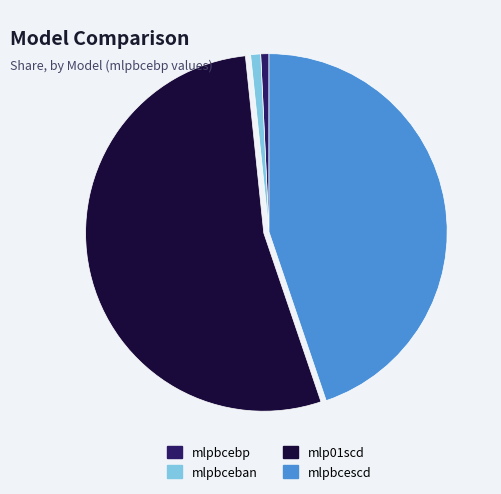

Is there any slice that represents more than half of the pie?

Yes